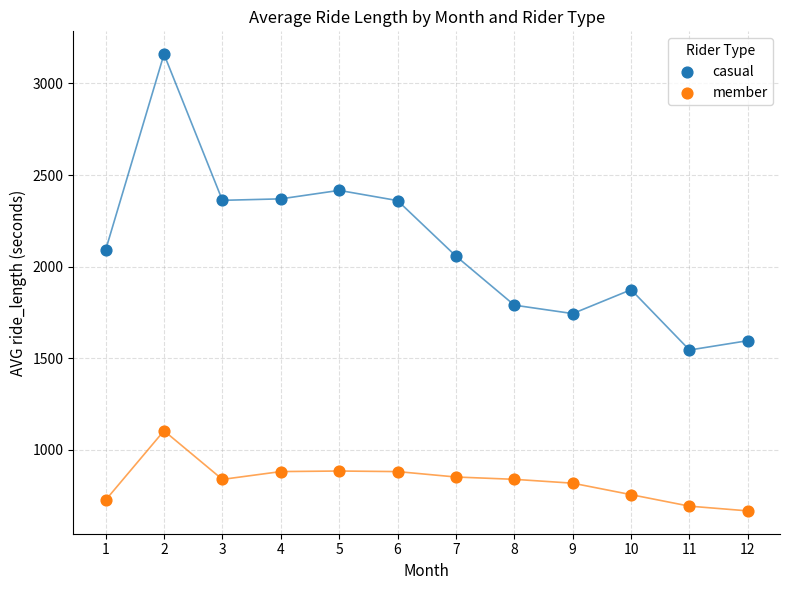

Across all data points, what is the range of X values (max minus min)?

11.0